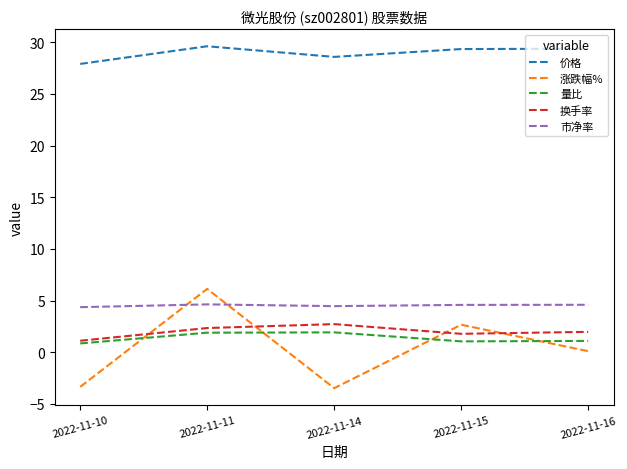

What is the difference between the highest and lowest values at 2022-11-11?

27.7